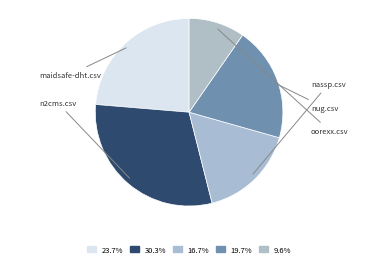

Which category has the biggest portion of the pie?

n2cms.csv